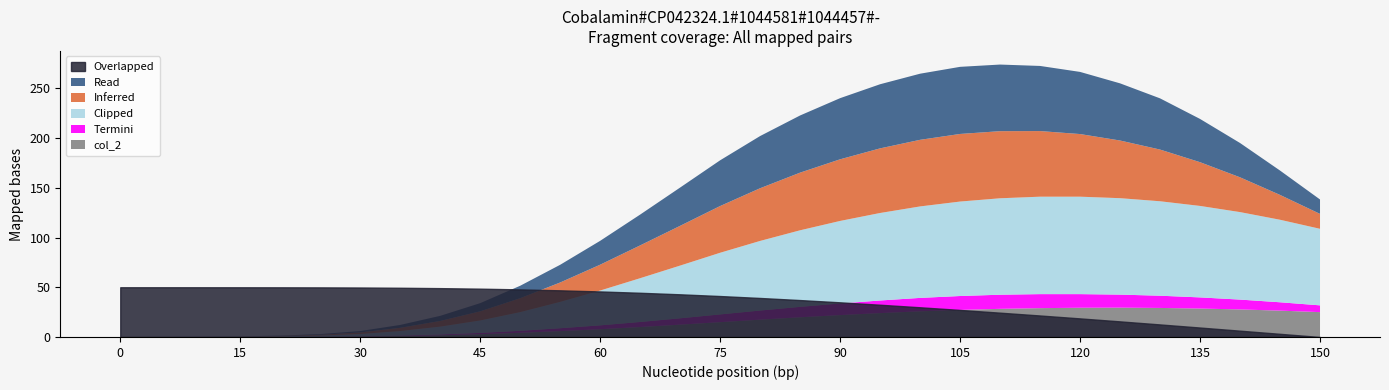

What is the maximum value for Termini (col_4)?

14.2